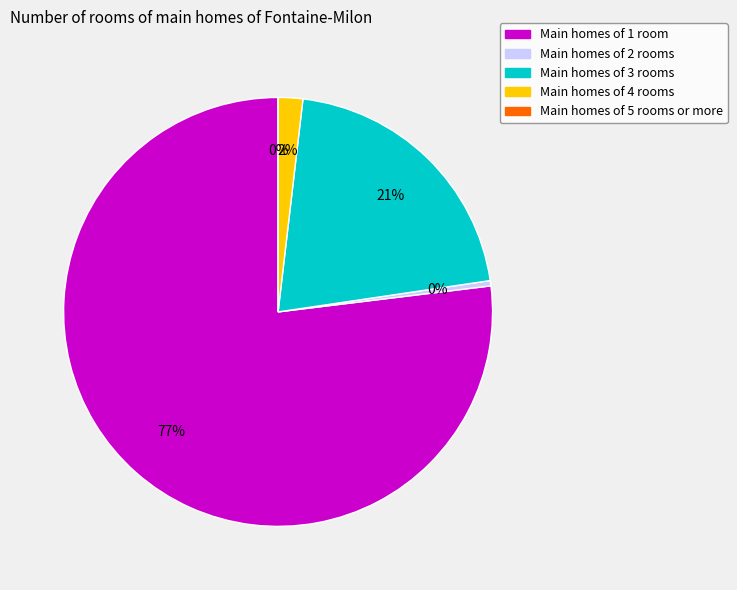

To the nearest percent, what is the average slice percentage?

20%